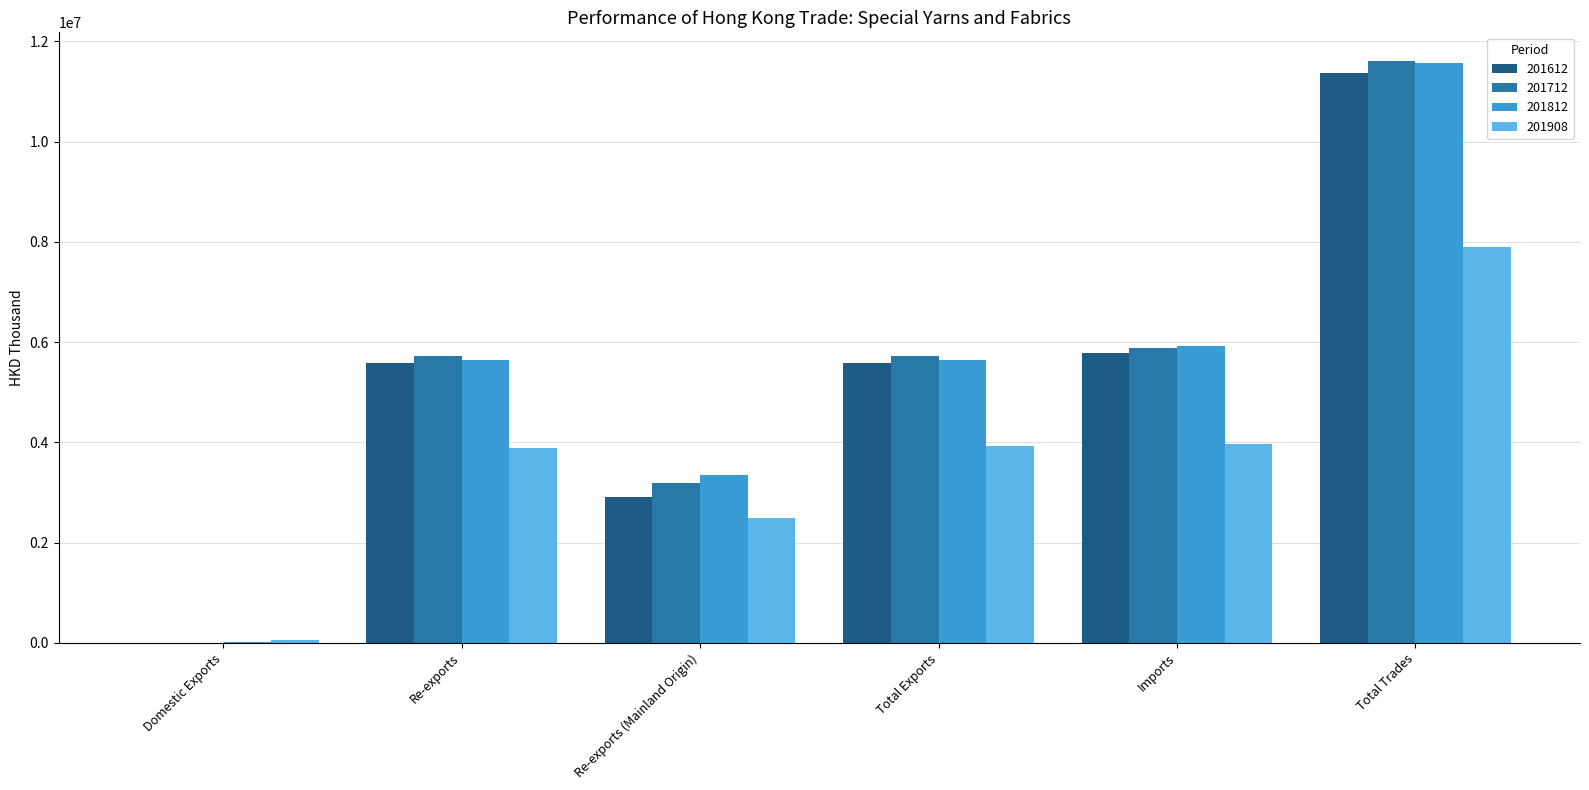

True or false: 201908 has a value of 6631572.7 at Re-exports.

False